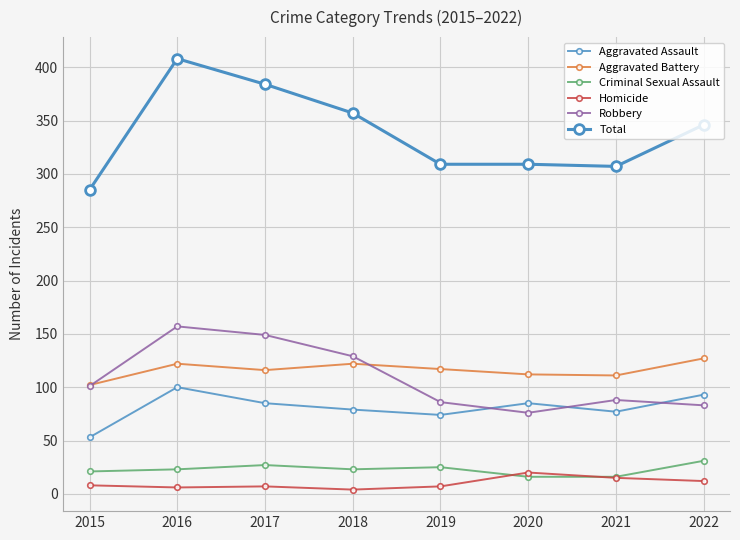

Reading right to left, what are all the values shown in this chart?

Aggravated Assault: 2022=93	2021=77	2020=85	2019=74	2018=79	2017=85	2016=100	2015=53
Aggravated Battery: 2022=127	2021=111	2020=112	2019=117	2018=122	2017=116	2016=122	2015=102
Criminal Sexual Assault: 2022=31	2021=16	2020=16	2019=25	2018=23	2017=27	2016=23	2015=21
Homicide: 2022=12	2021=15	2020=20	2019=7	2018=4	2017=7	2016=6	2015=8
Robbery: 2022=83	2021=88	2020=76	2019=86	2018=129	2017=149	2016=157	2015=101
Total: 2022=346	2021=307	2020=309	2019=309	2018=357	2017=384	2016=408	2015=285